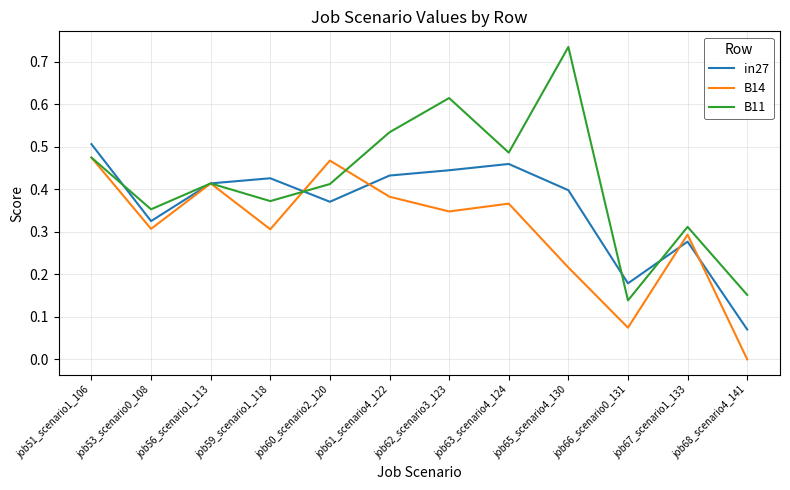

Is it true that B14 equals 0.7 at job61_scenario4_122?

False